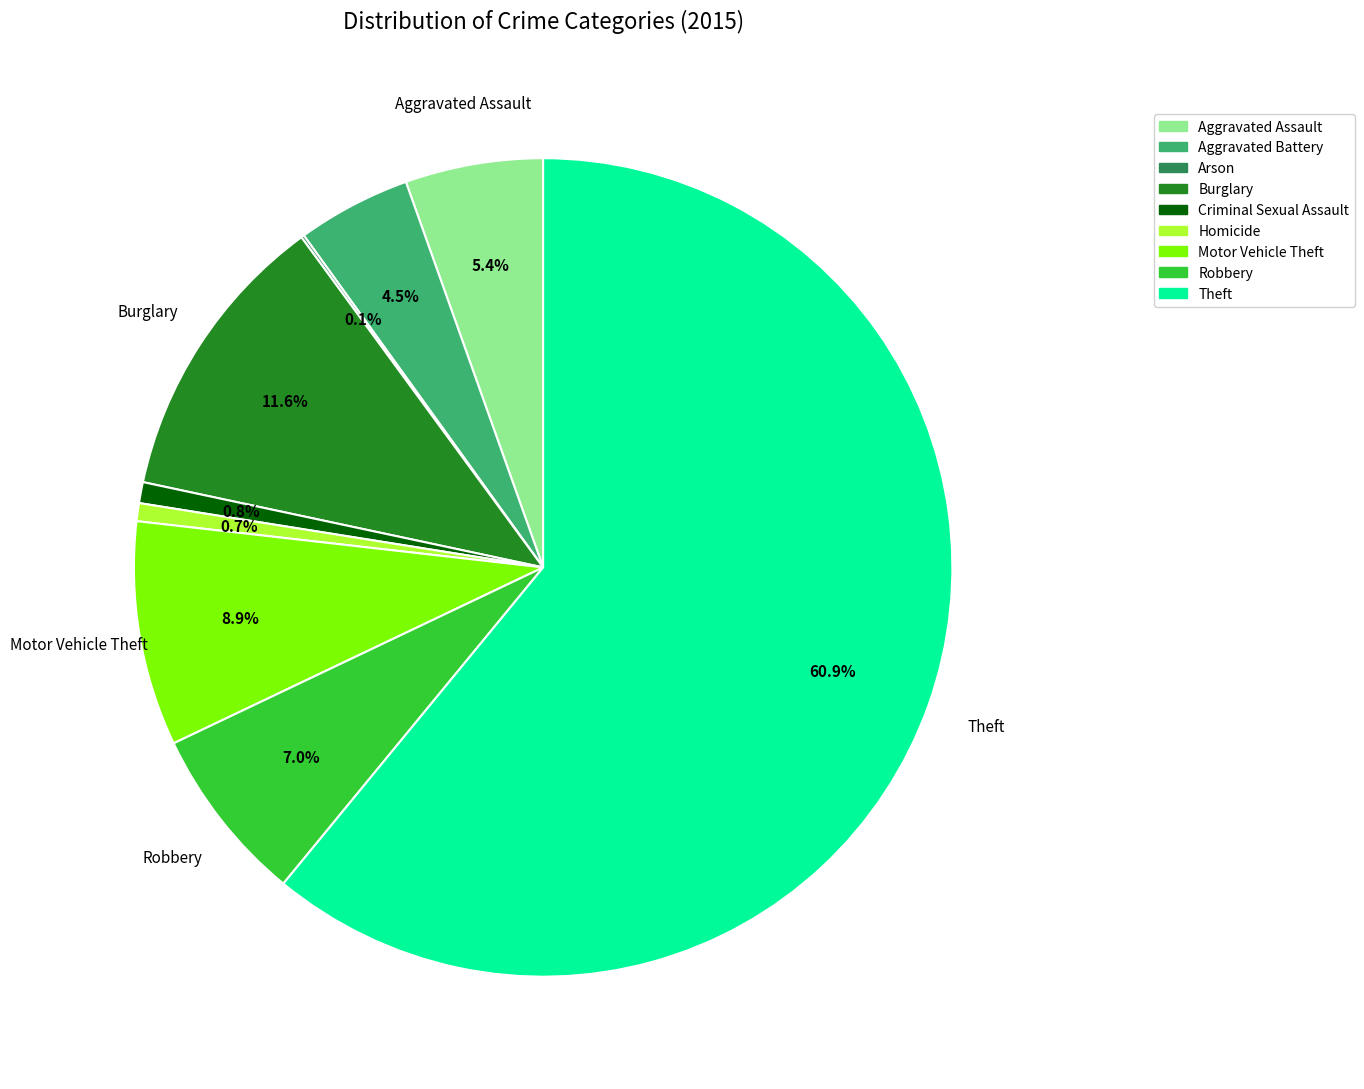

What portion of the pie excludes Robbery?

93.0%